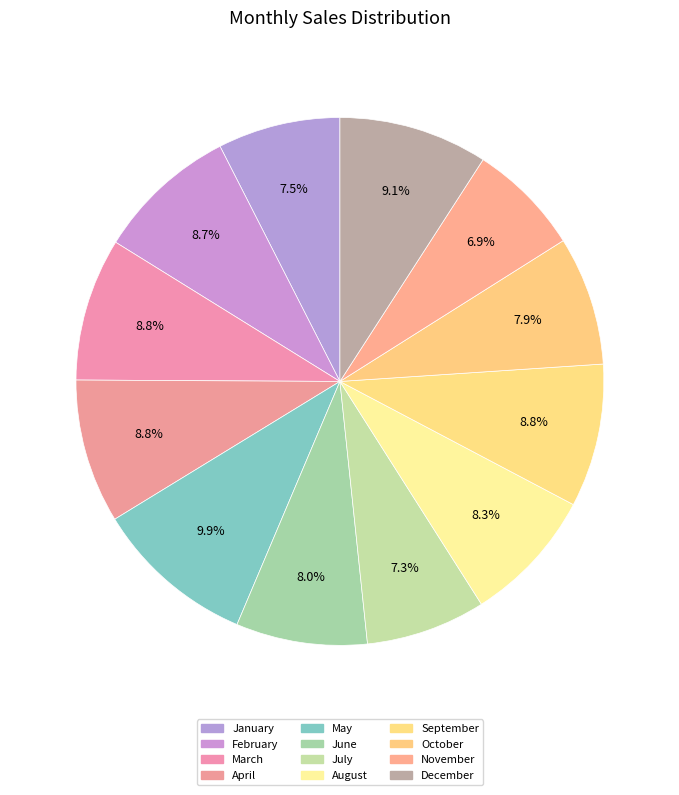

To the nearest percent, what is the average slice percentage?

8%